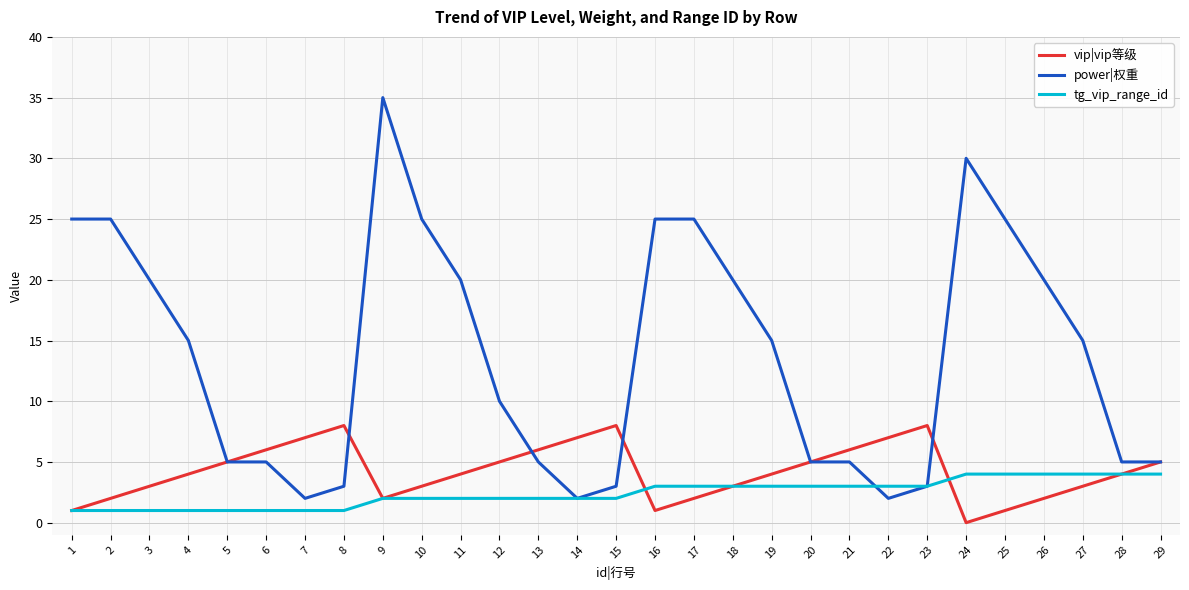

The value of vip|vip等级 at 6 is 8. True or false?

False